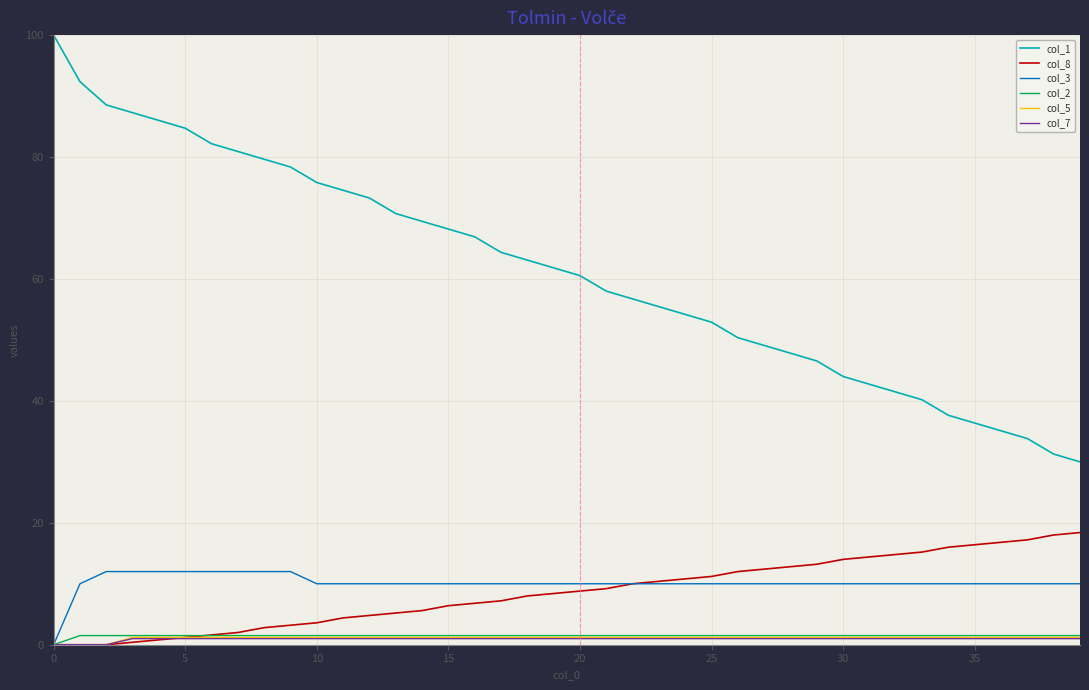

Which series has the largest total across all categories?

col_1